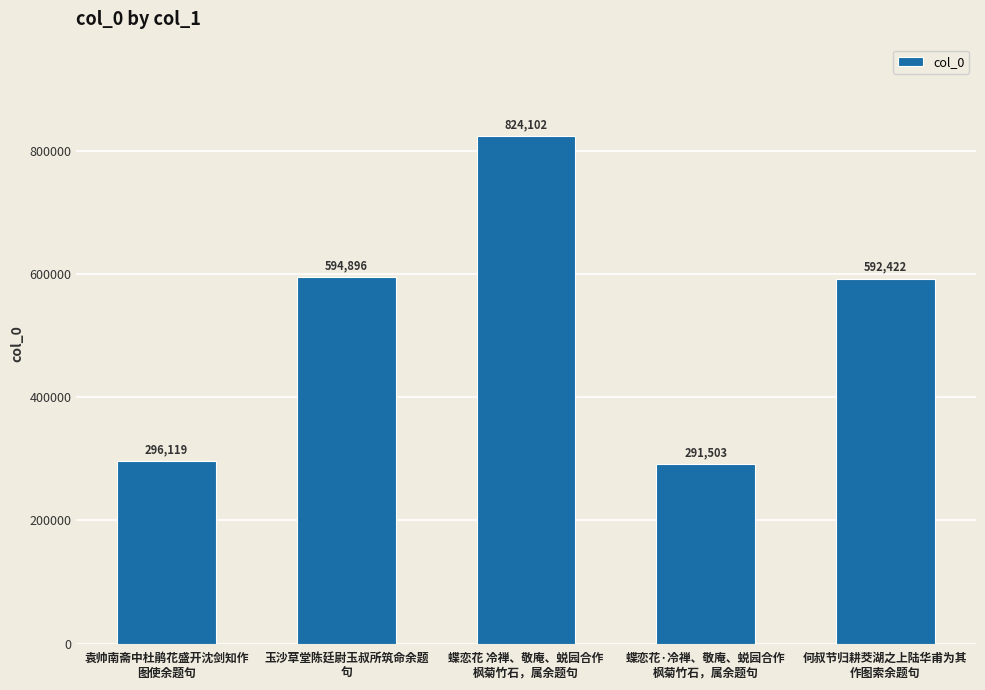

How many values are below 592422?

2